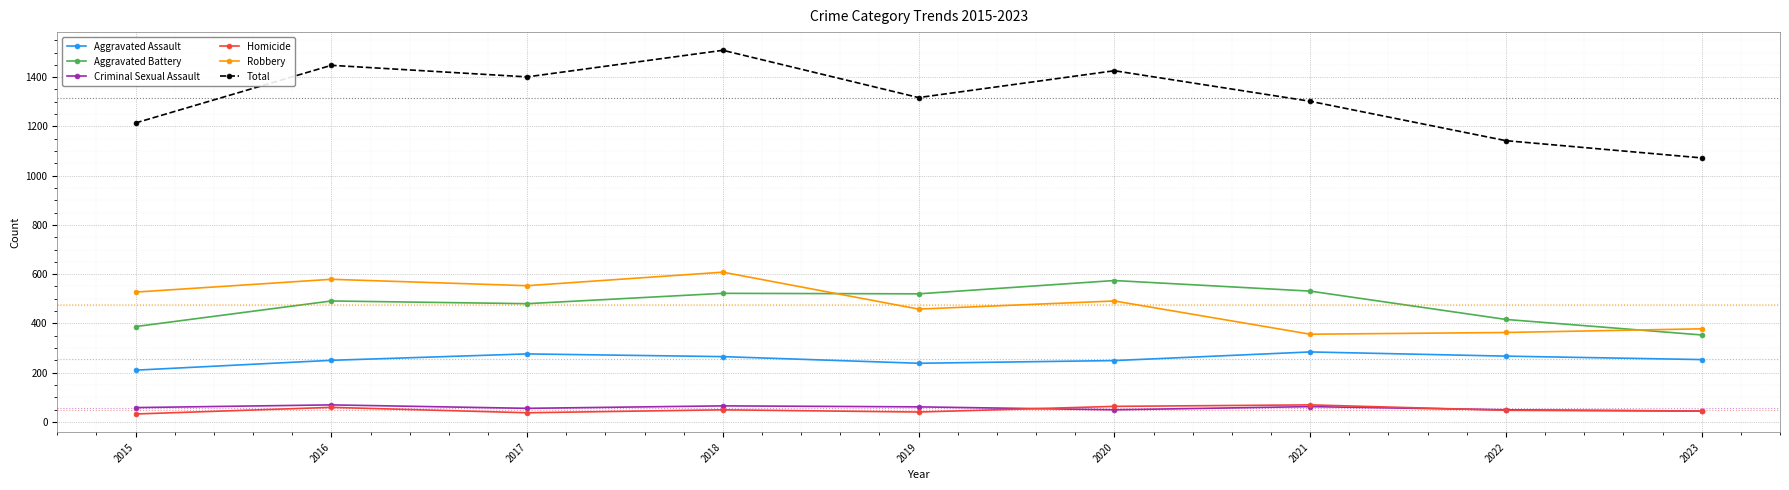

Which category has the lowest value in the Aggravated Assault series?

2015